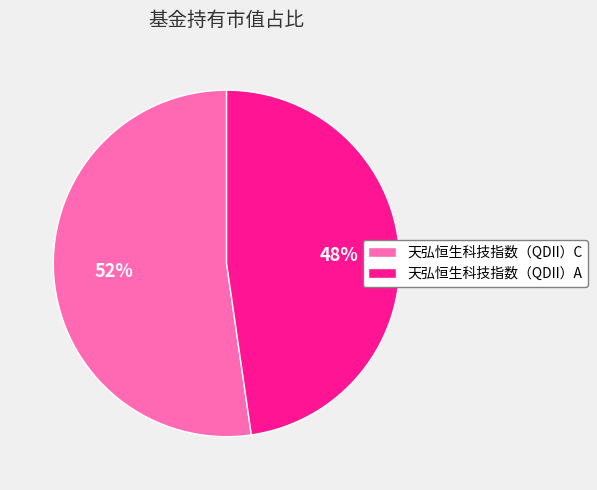

Do 天弘恒生科技指数（QDII）A and 天弘恒生科技指数（QDII）C together represent more than half of the pie?

Yes